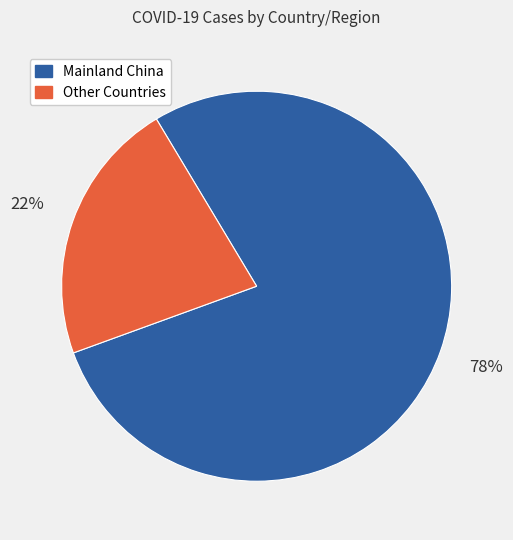

Is the sum of Mainland China and Other Countries greater than half?

Yes